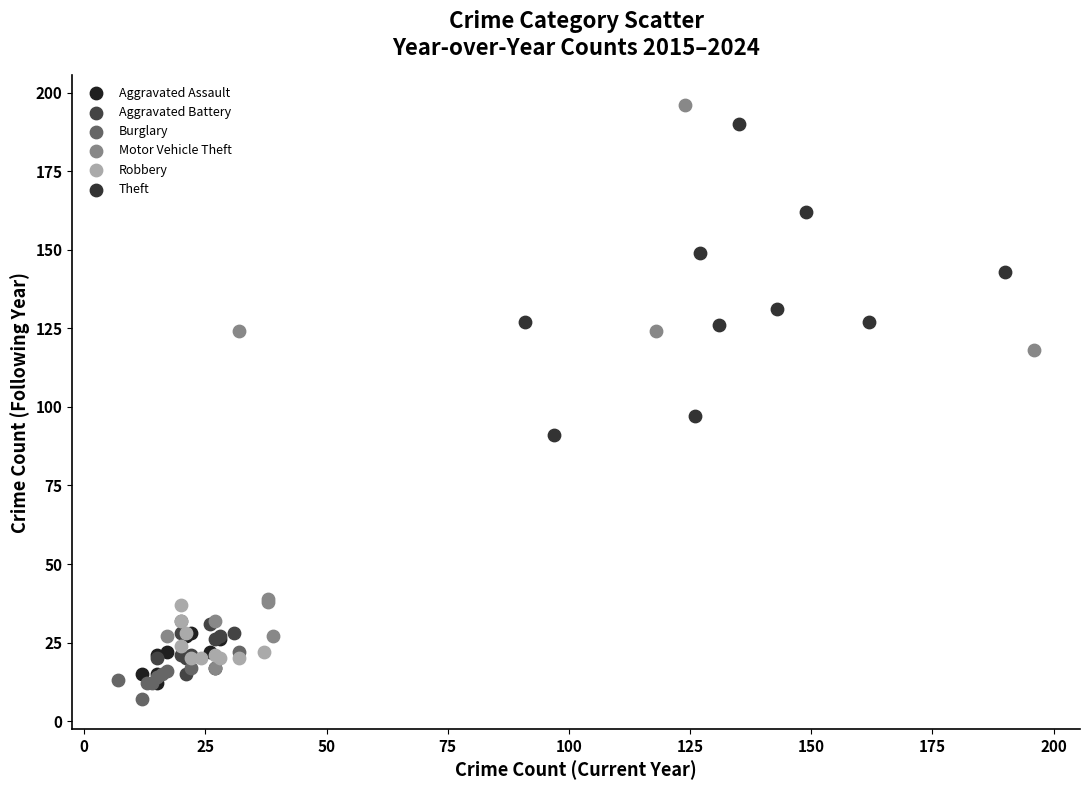

Which series contains the highest Y value?

Motor Vehicle Theft